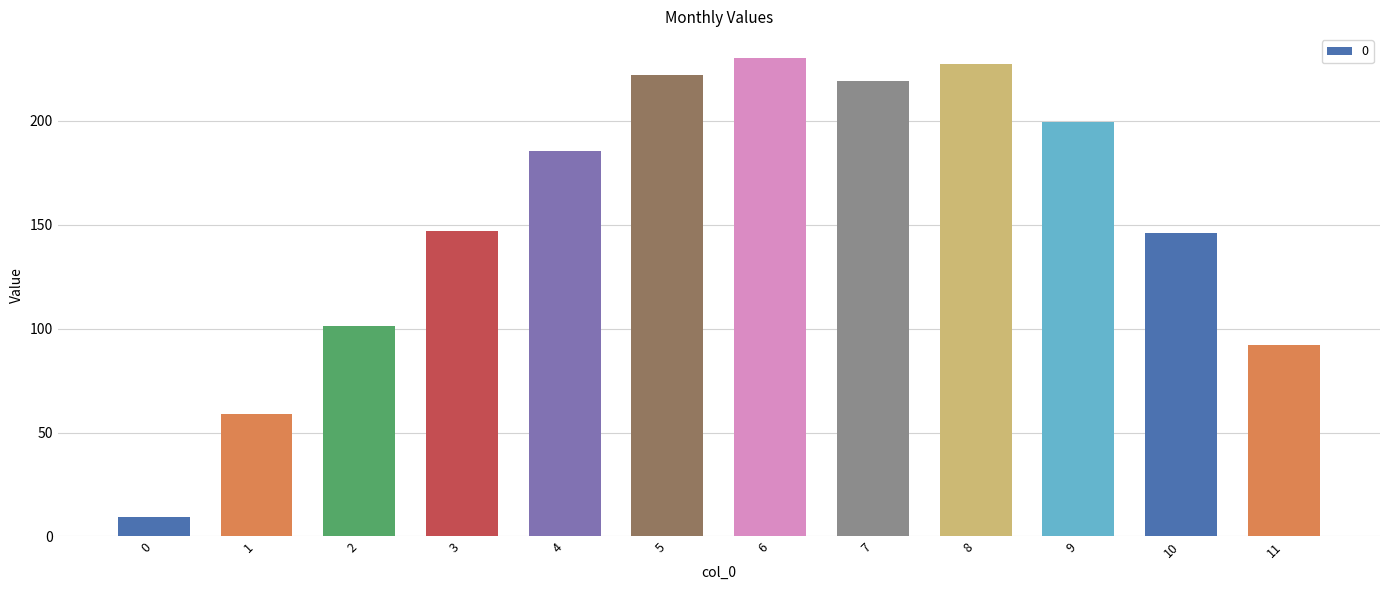

How many bars are there in total?

12